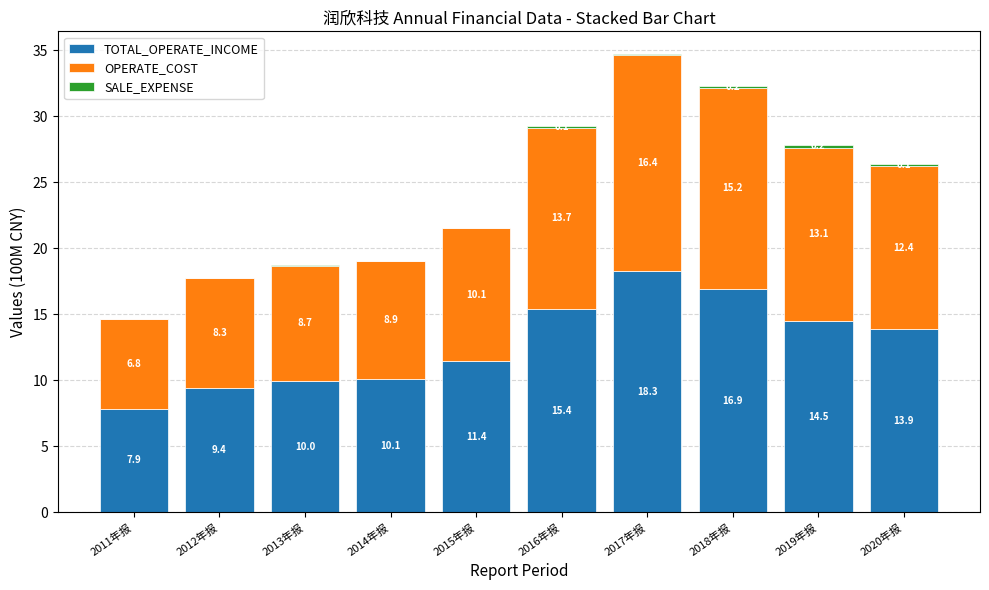

The value of TOTAL_OPERATE_INCOME at 2018年报 is 16.9. True or false?

True